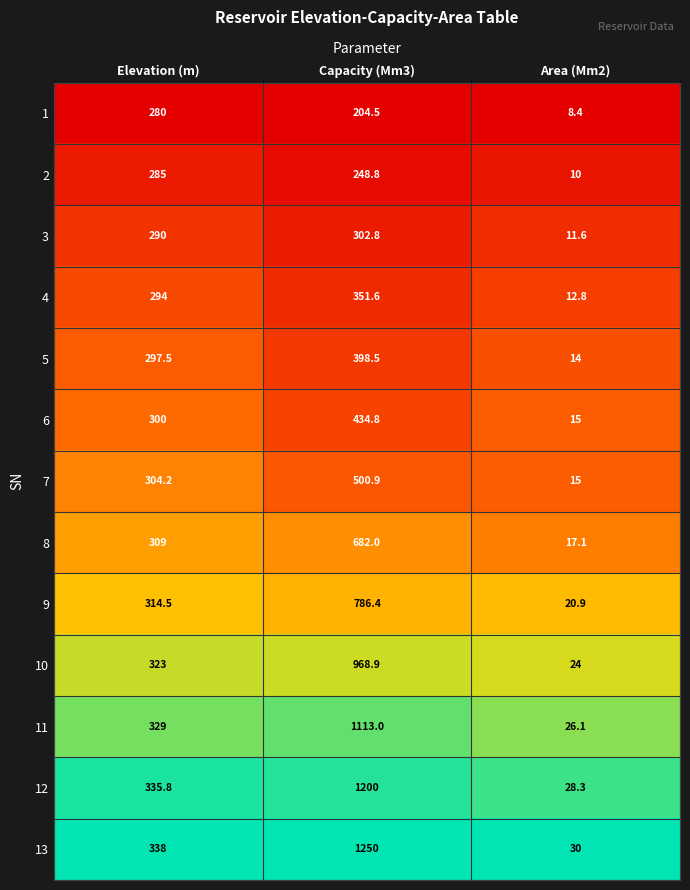

At which category is the sum across all series the highest?

Capacity (Mm3)